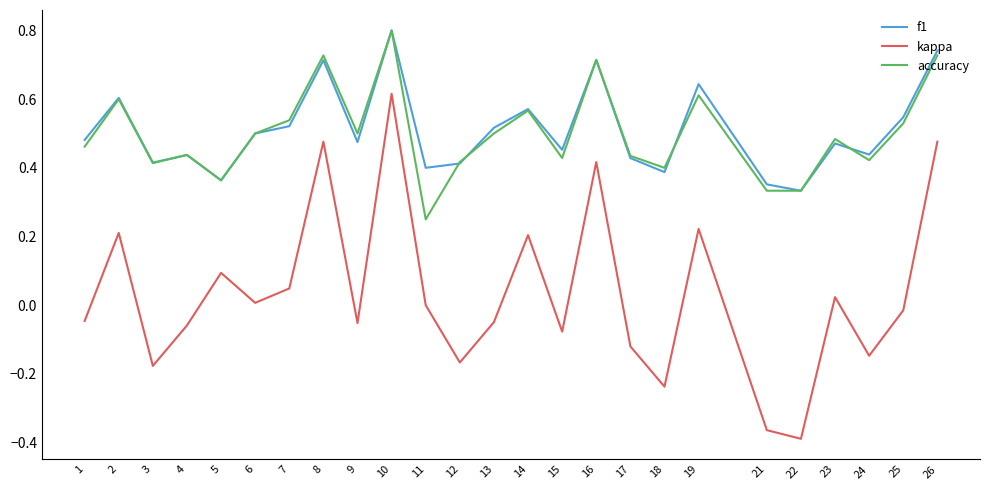

Is the value of accuracy at 11 greater than the value of f1 at 16?

No